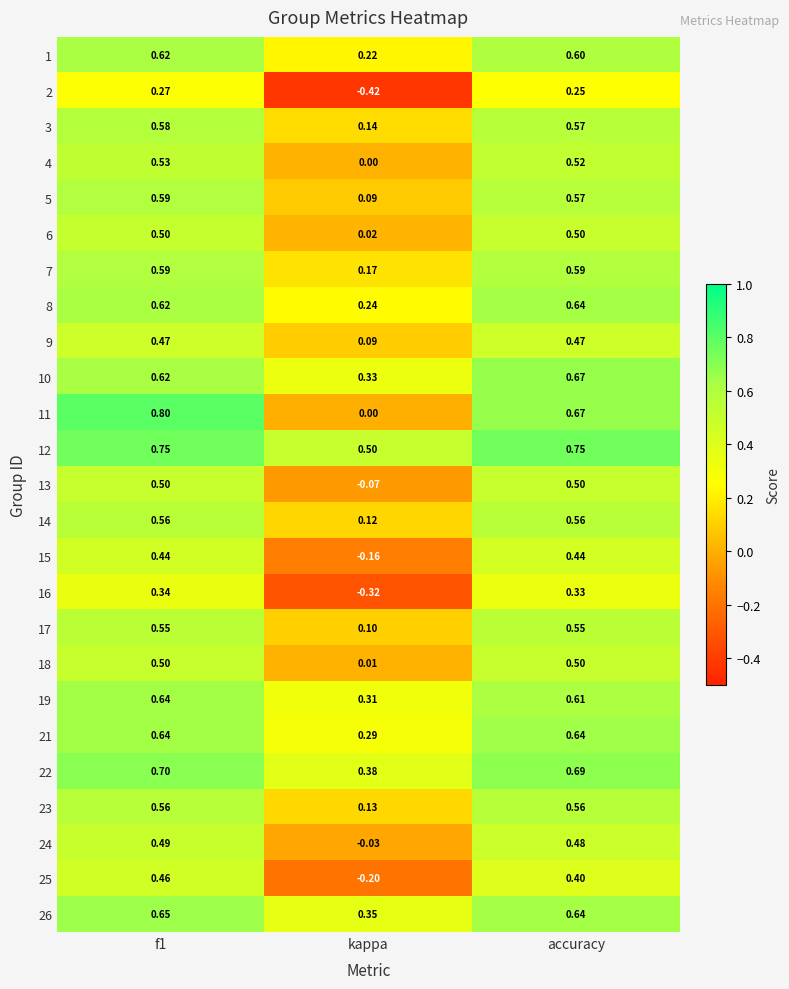

Which category has the lowest value in the 11 series?

kappa